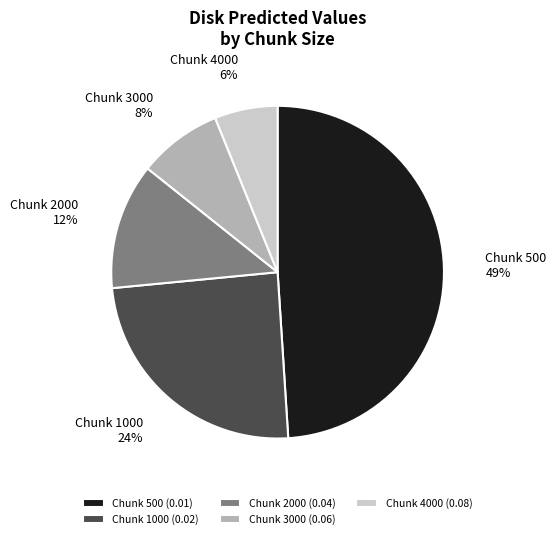

Between Chunk 1000 (0.02) and Chunk 500 (0.01), which is larger?

Chunk 500 (0.01)